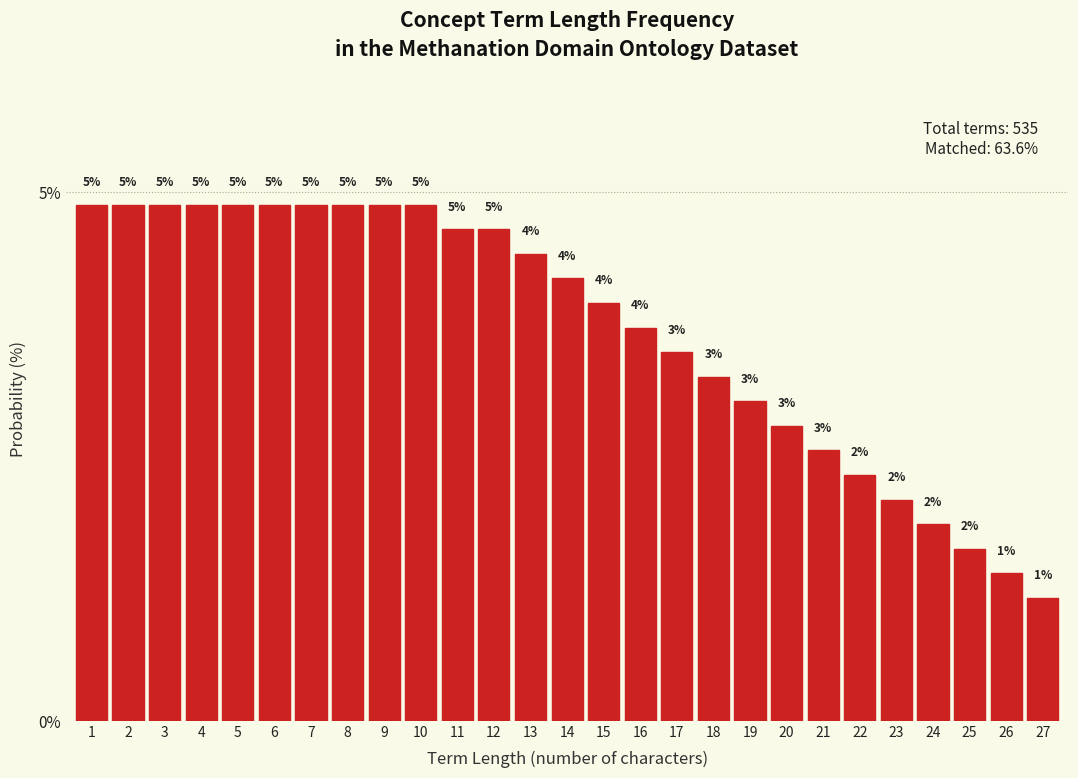

Are the bars horizontal?

No